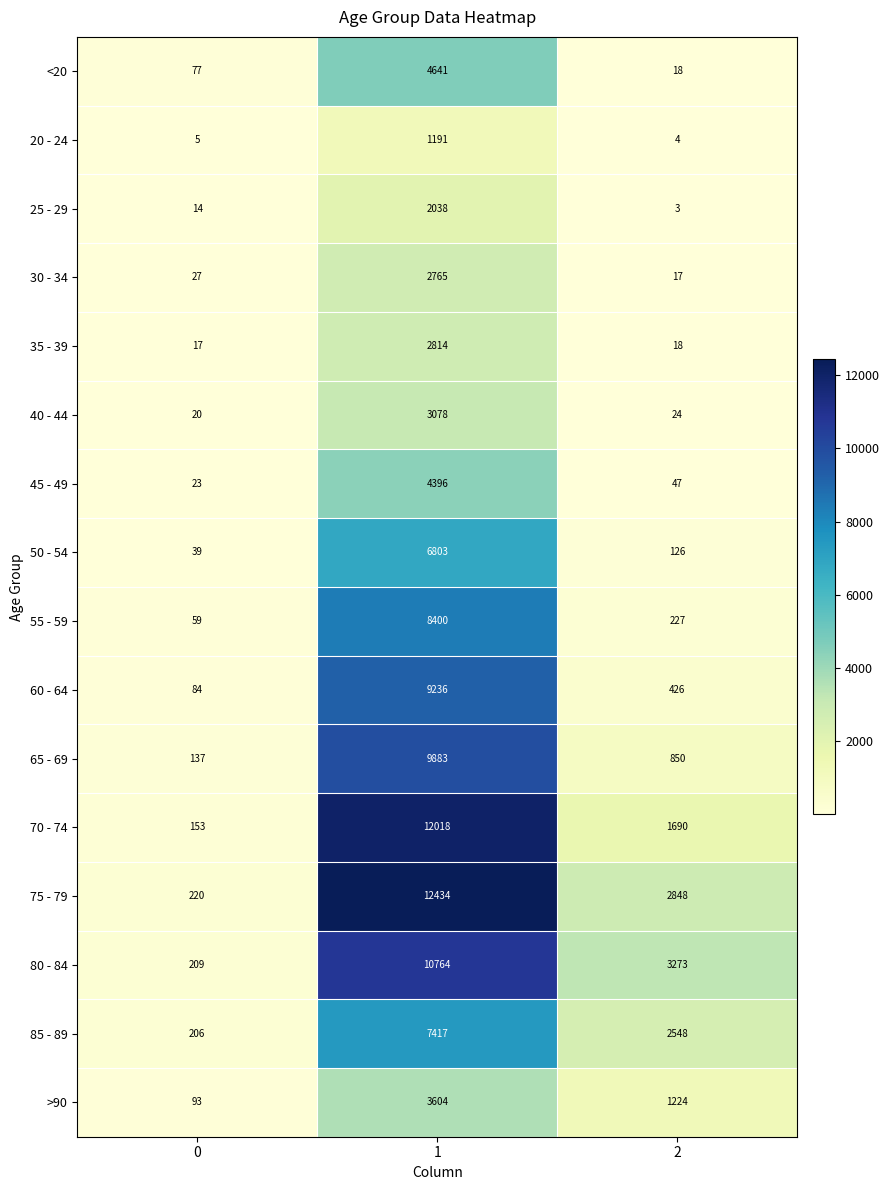

The value of 35 - 39 at 2 is 24. True or false?

False